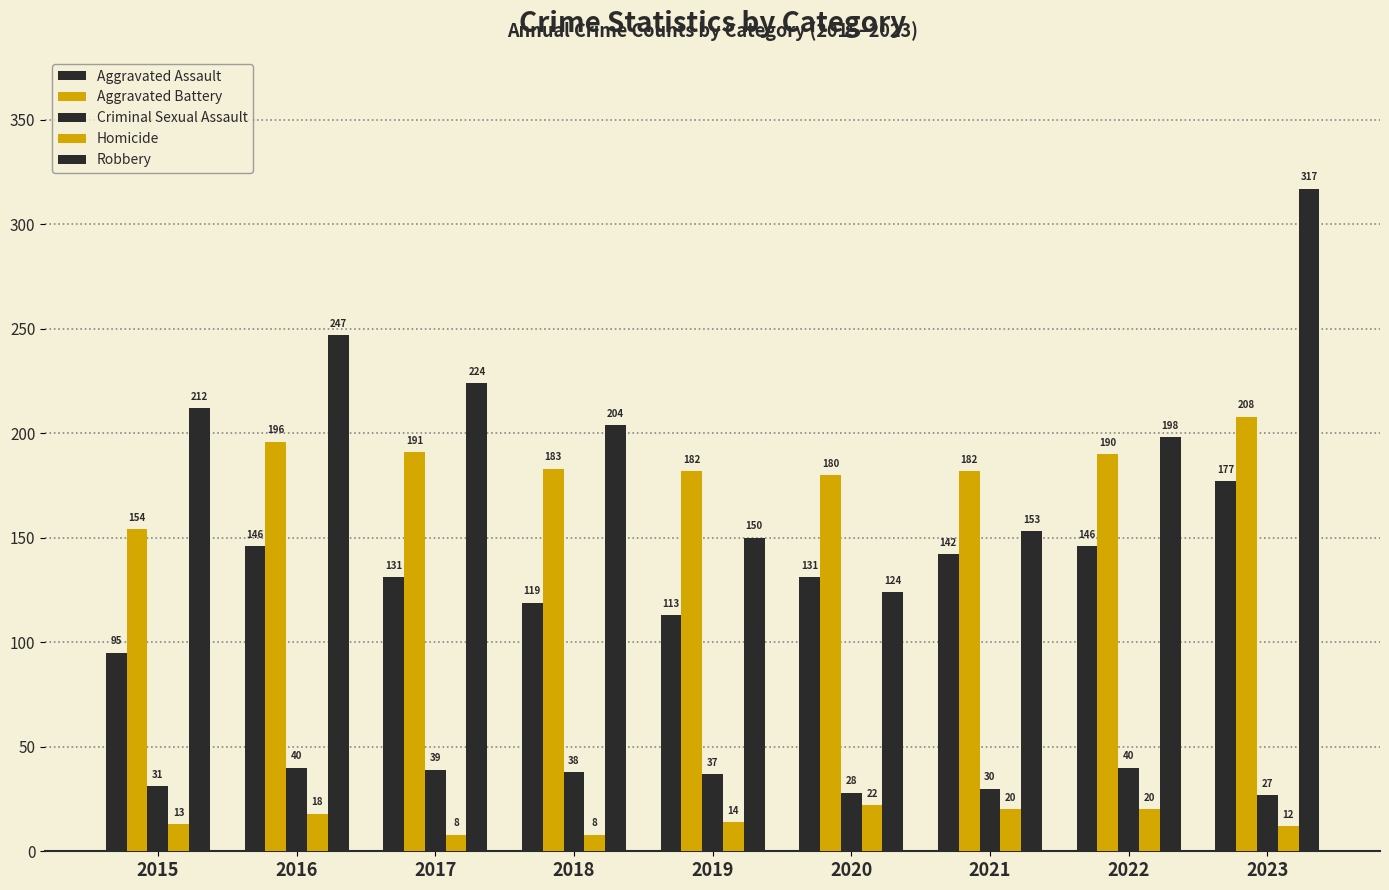

How many distinct data groups are displayed?

5